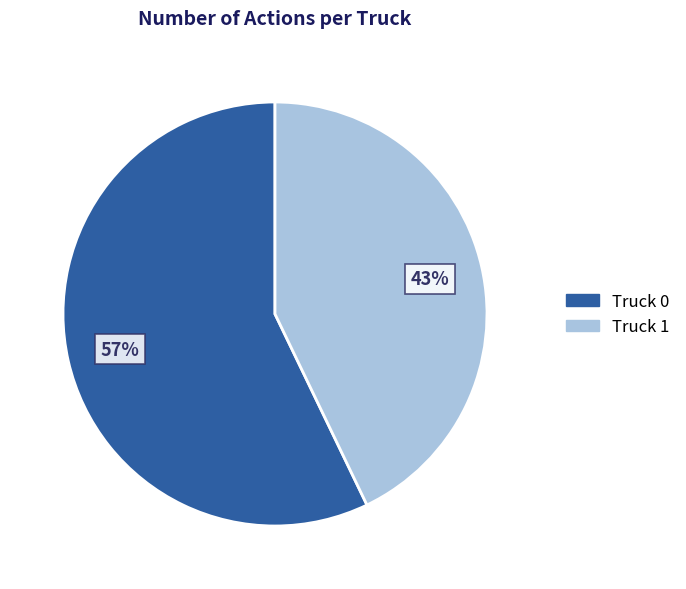

What is the majority slice?

Truck 0